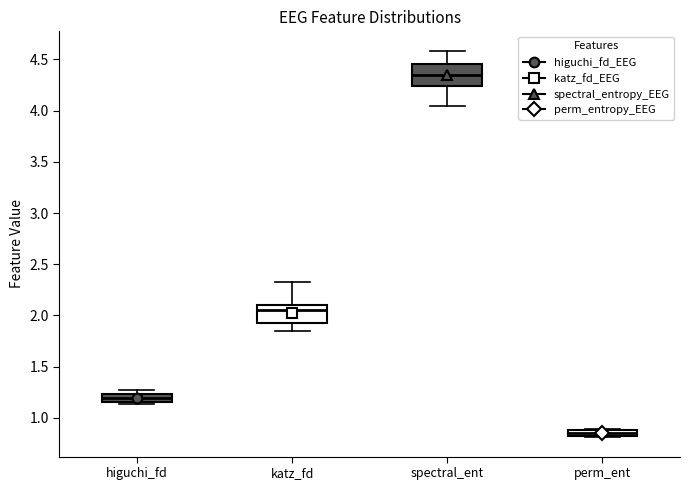

Where does the lower whisker of the box for spectral_ent end on the y-axis? The values are not printed on the chart, so give them approximately, as read against the axis.

4.05